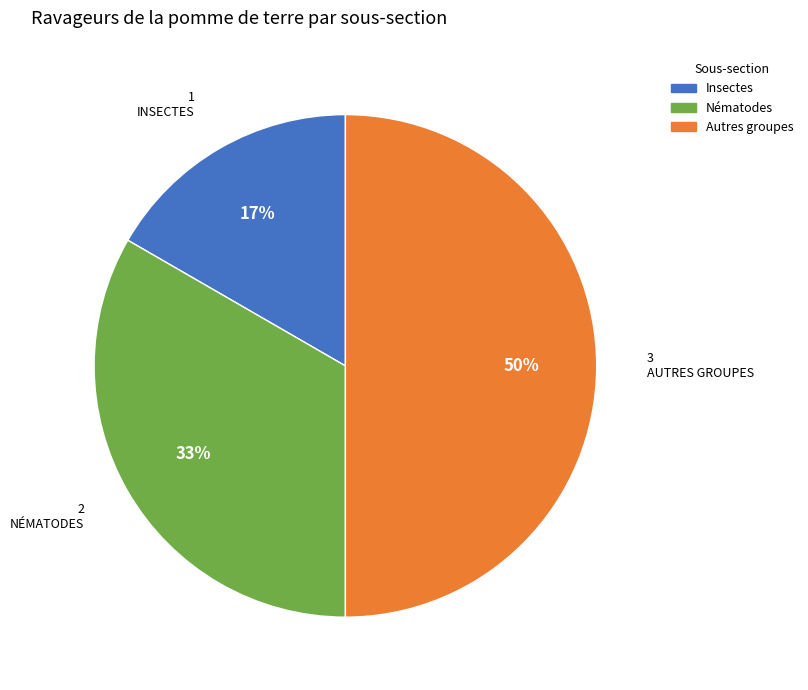

Is the sum of Autres groupes and Insectes greater than half?

Yes